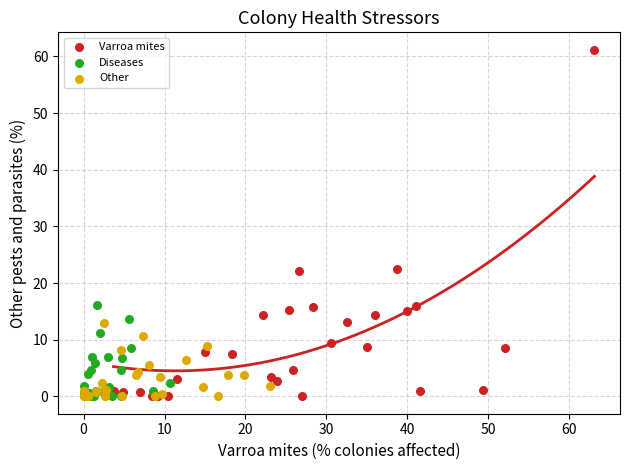

Which series has the widest spread of Y values?

Varroa mites